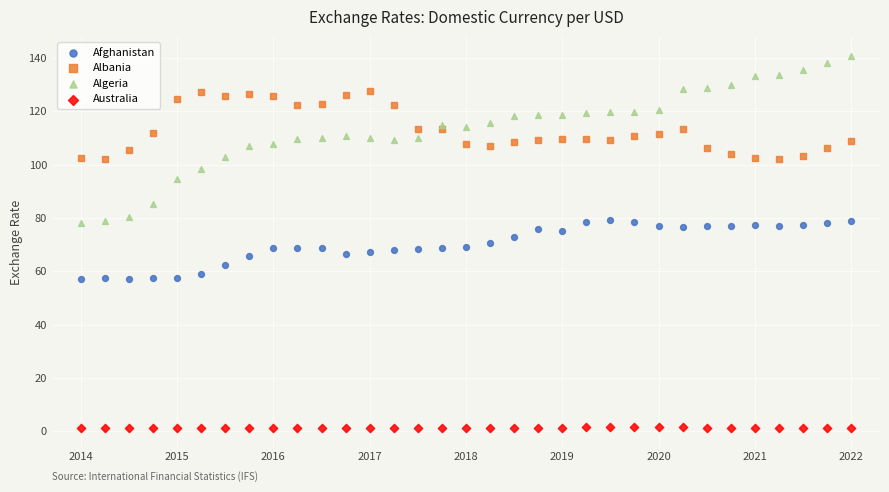

Which series has the widest spread of Y values?

Algeria